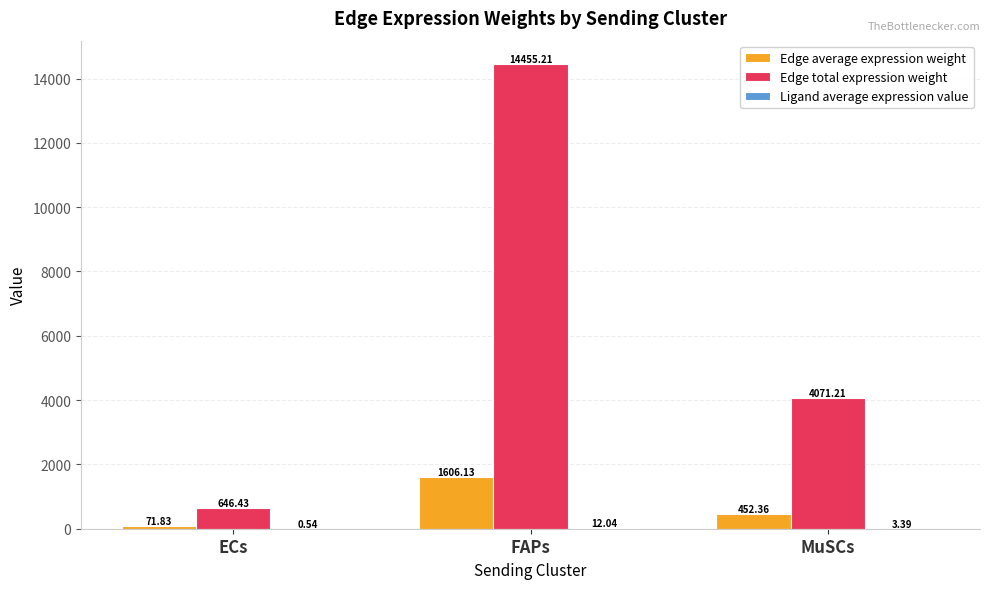

Count the number of data series in this chart.

3